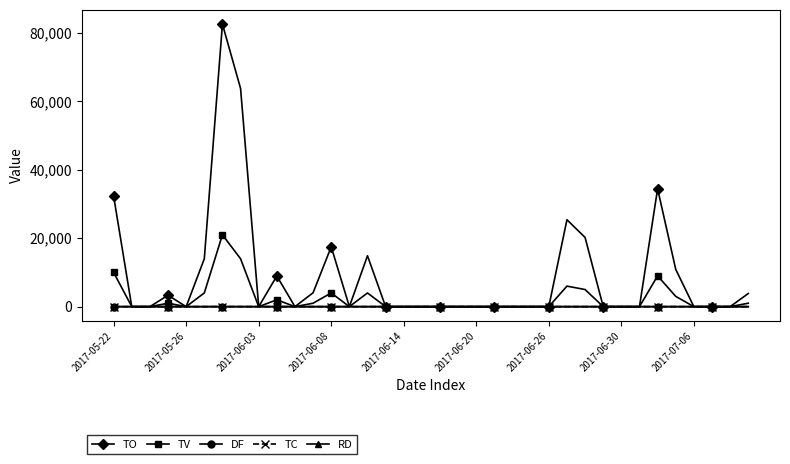

The value of TO at 2017-06-08 is 17500.0. True or false?

True